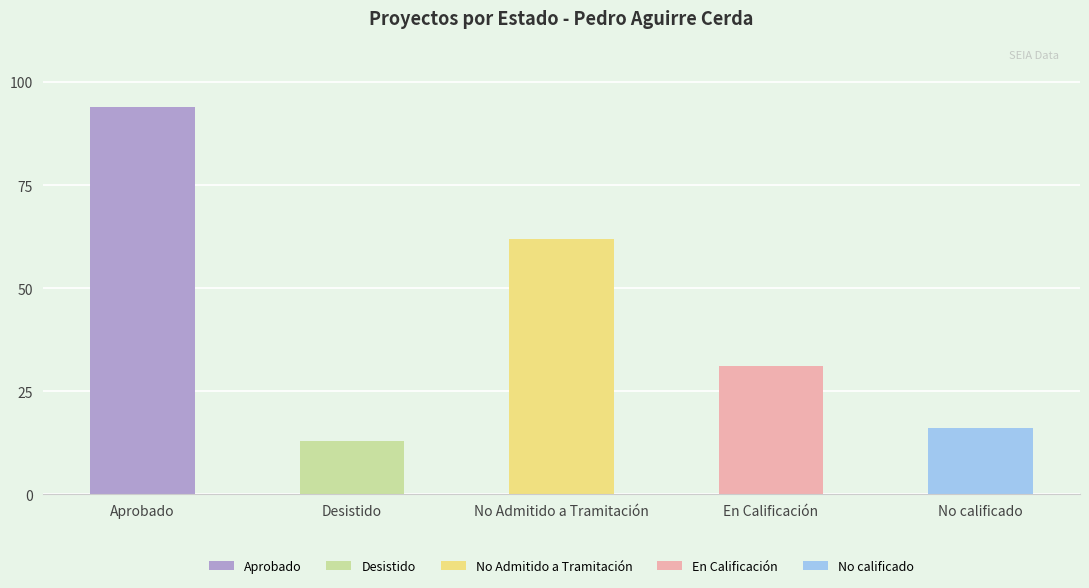

Reading left to right, what are all the values shown in this chart?

Aprobado=94	Desistido=13	No Admitido a Tramitación=62	En Calificación=31	No calificado=16